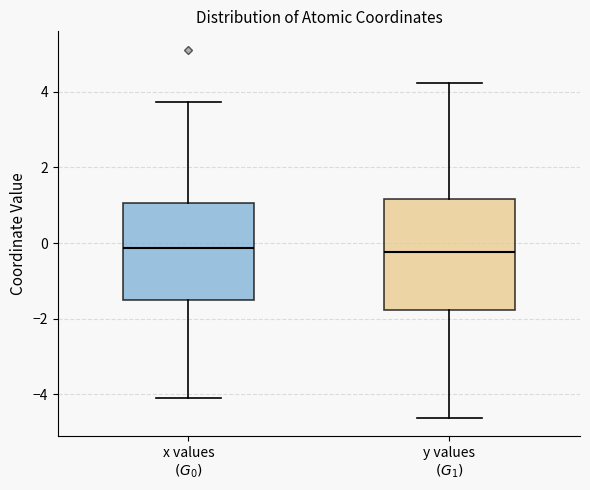

Comparing the boxes themselves (not the whiskers), which one is the tallest?

y values $(G_1)$